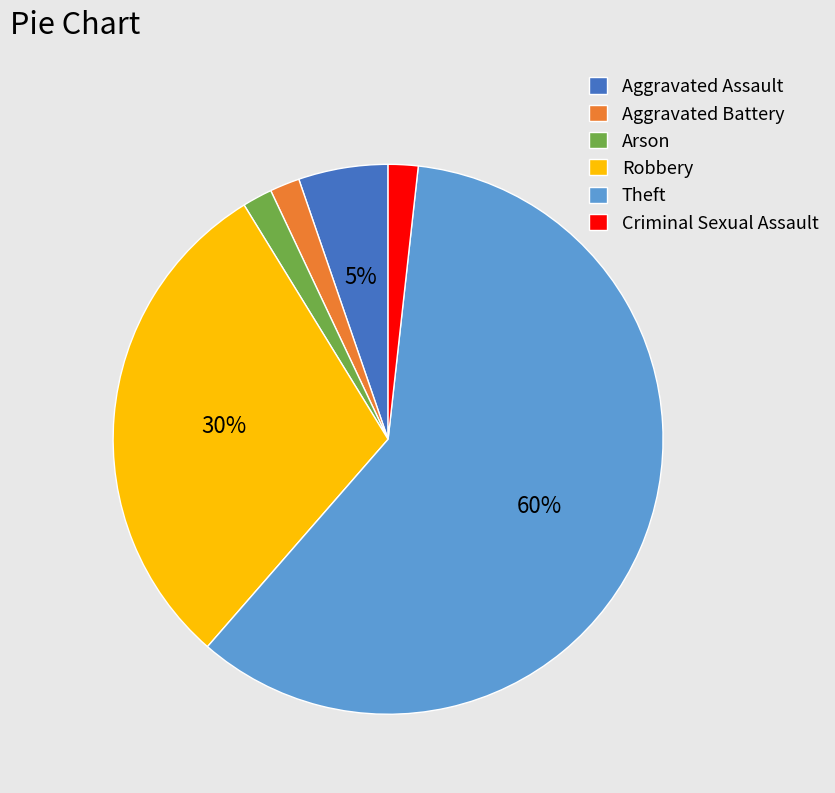

True or false: Aggravated Assault accounts for 5% of the total.

True